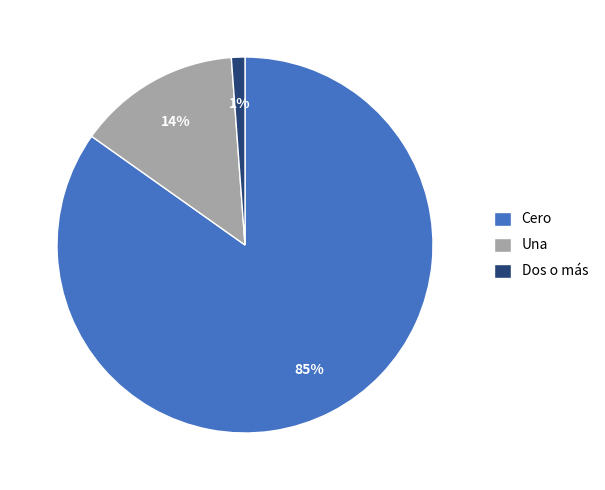

Is there a majority slice in this chart?

Yes